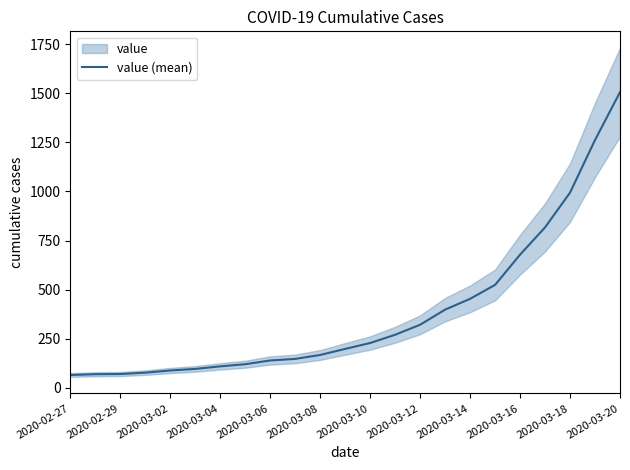

The value at 2020-03-04 is 172. True or false?

False